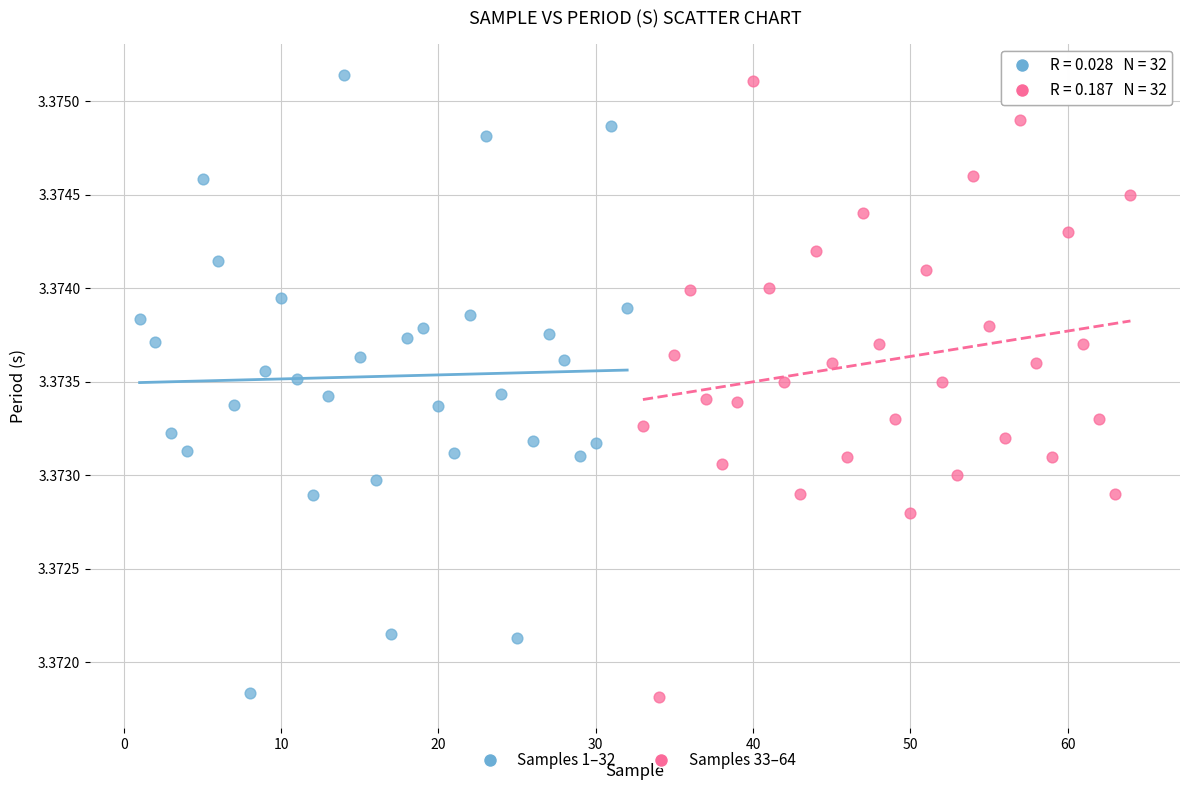

Which series reaches the maximum Y coordinate?

Samples 1–32